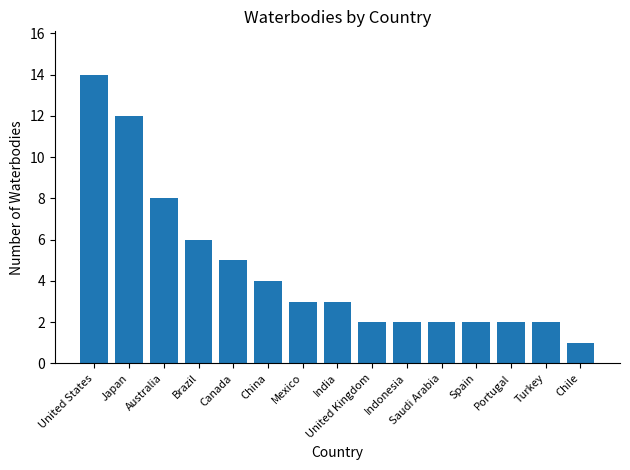

What is the smallest value displayed?

1